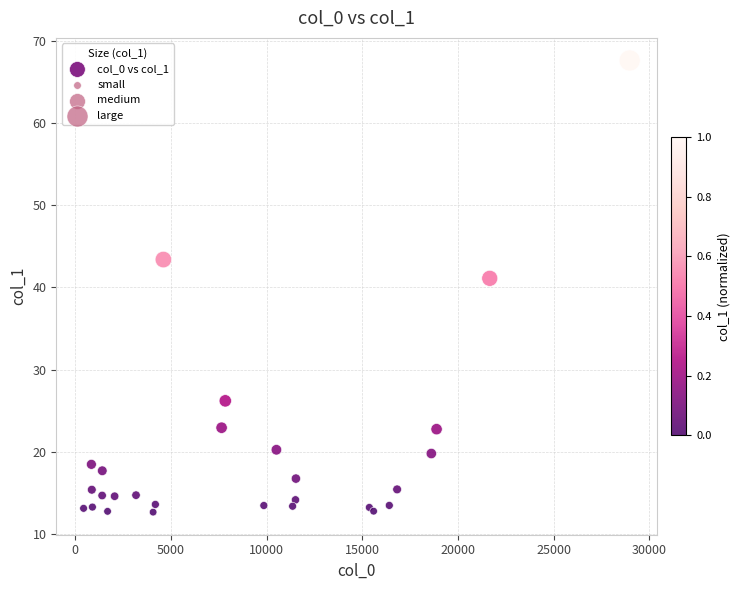

What Y value in the scatter plot is closest to 40?

41.1